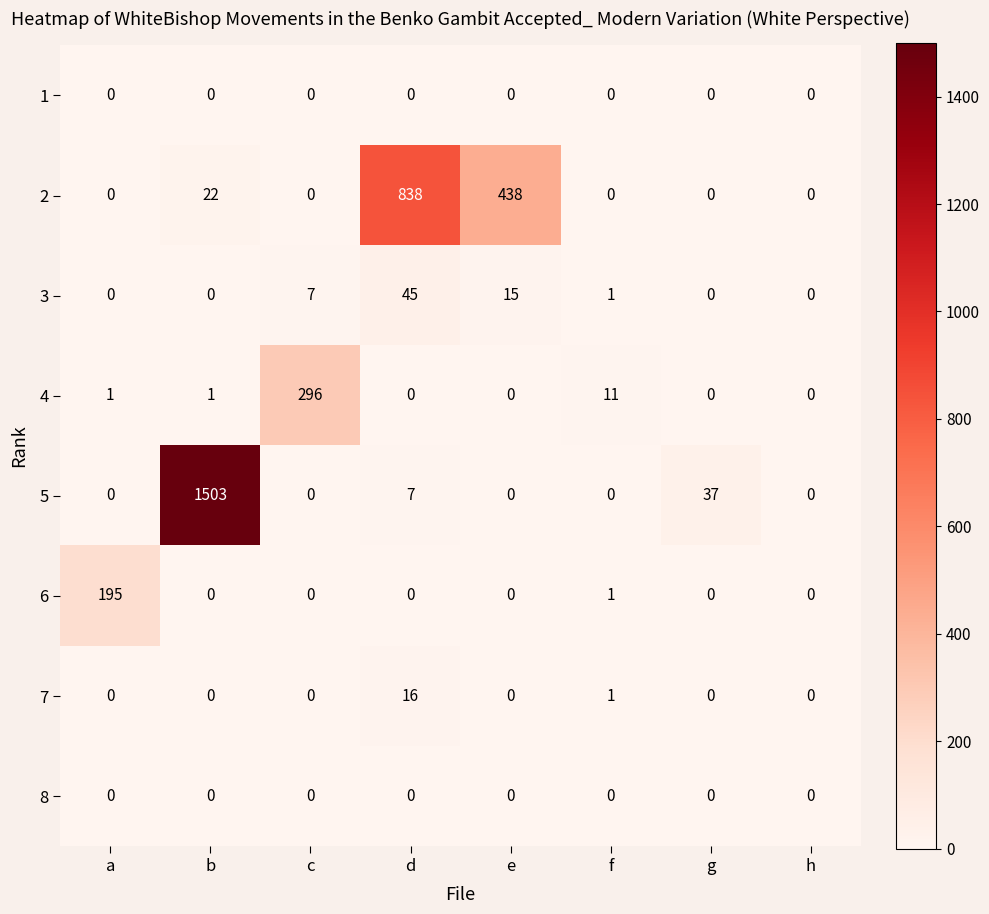

At which category is the sum across all series the highest?

b